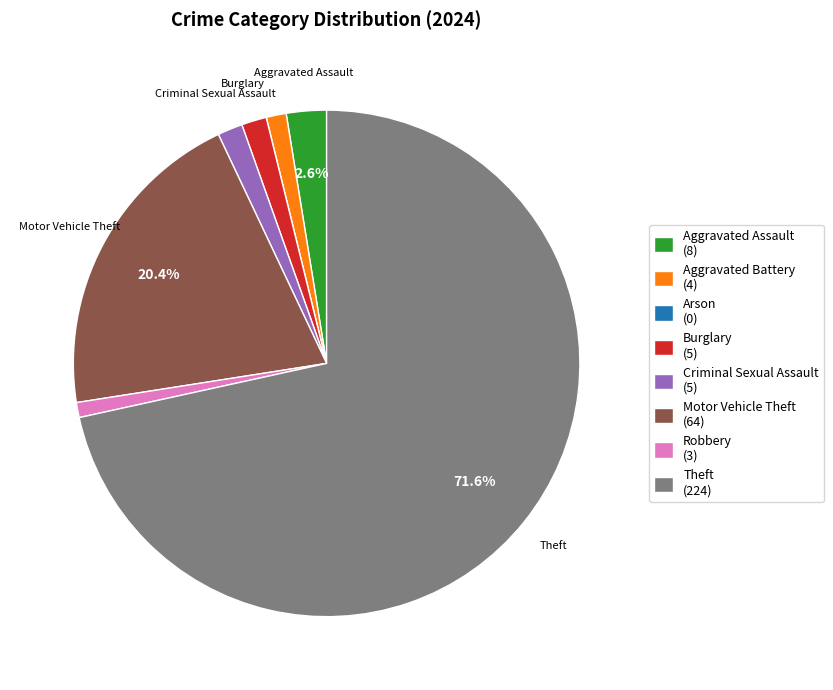

To the nearest percent, what portion does Theft represent?

72%